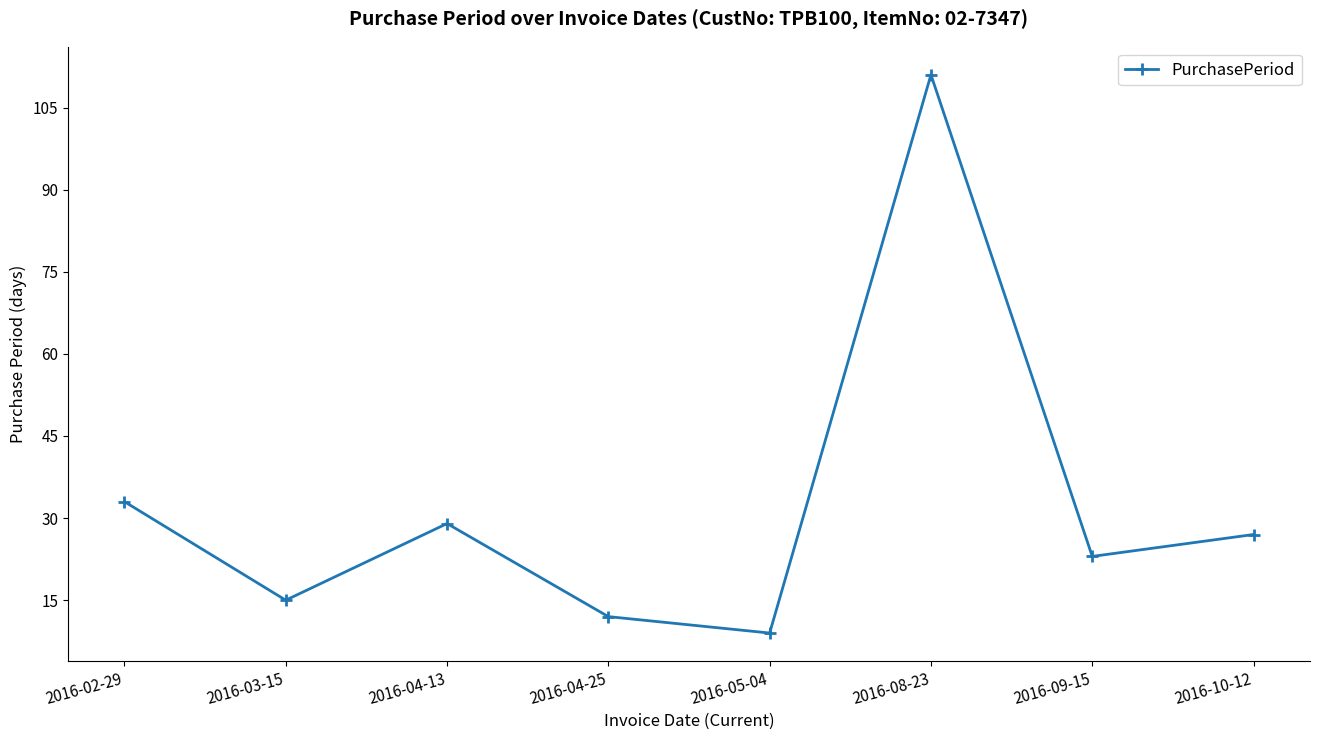

Count the number of categories in the chart.

8